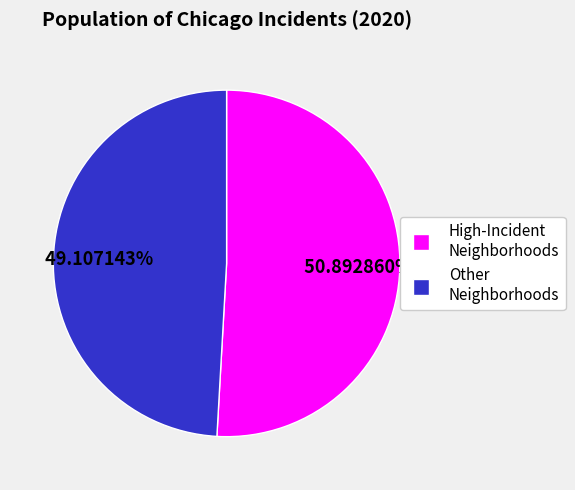

Does any single category account for the majority?

Yes